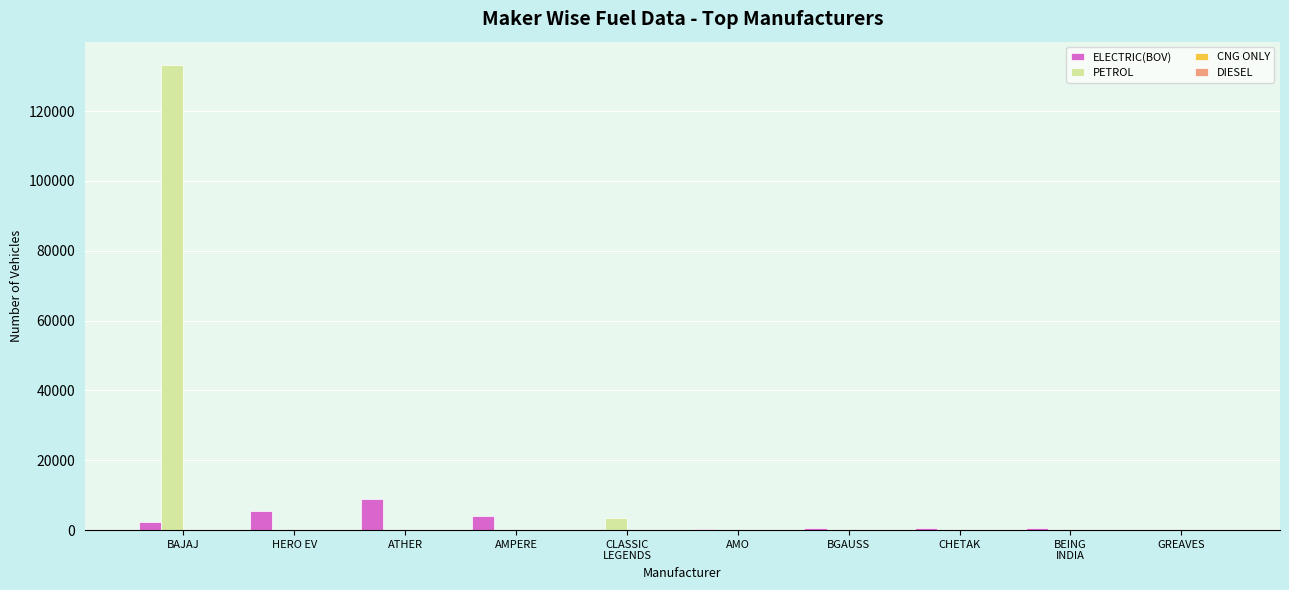

Are the bars grouped side by side (vs. stacked)?

Yes